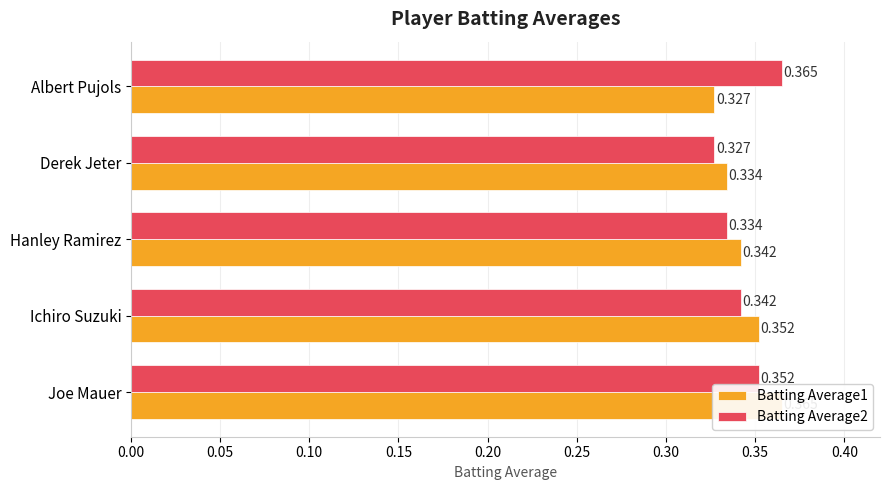

The Batting Average1 series shows 0.6 at Hanley Ramirez. True or false?

False